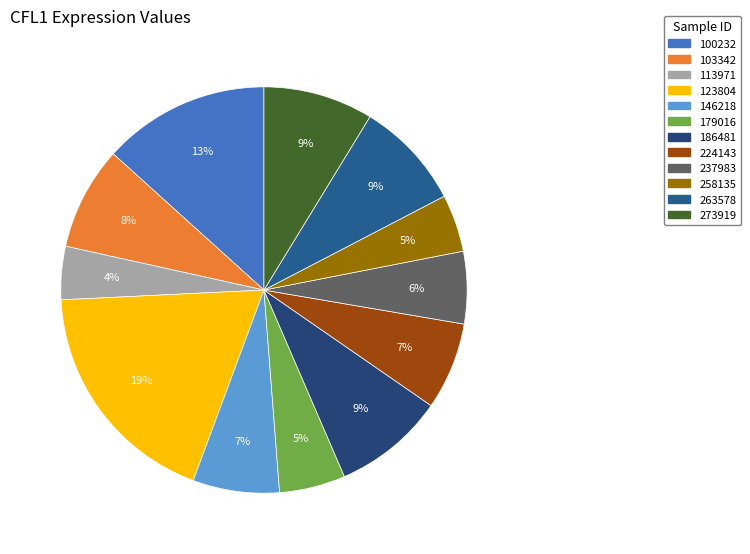

True or false: 224143 accounts for 1% of the total.

False